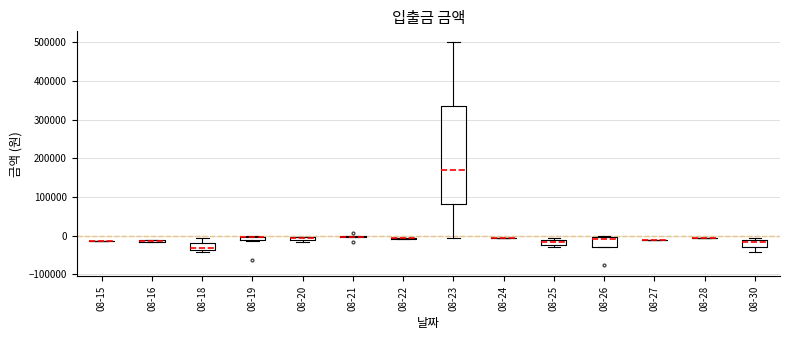

Which box is the tallest, from its lower edge to its upper edge?

08-23